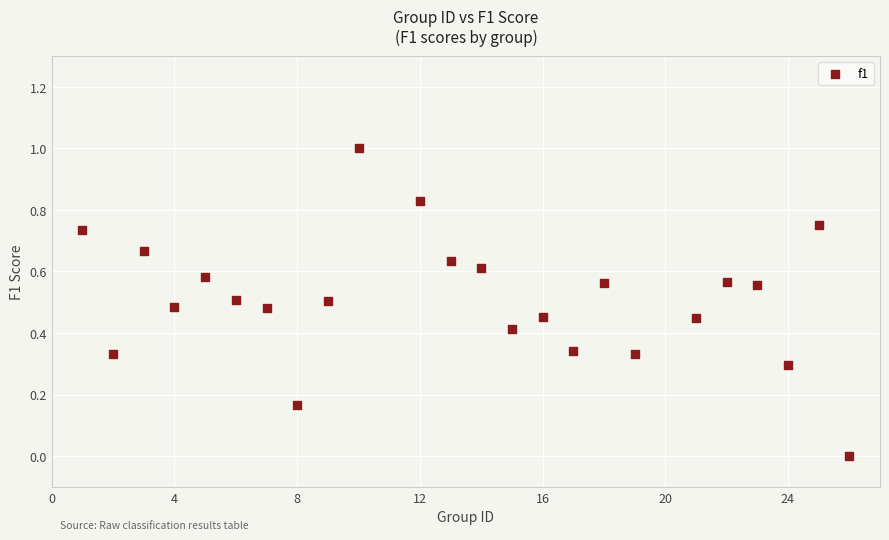

What is the range of X values (max minus min)?

25.0